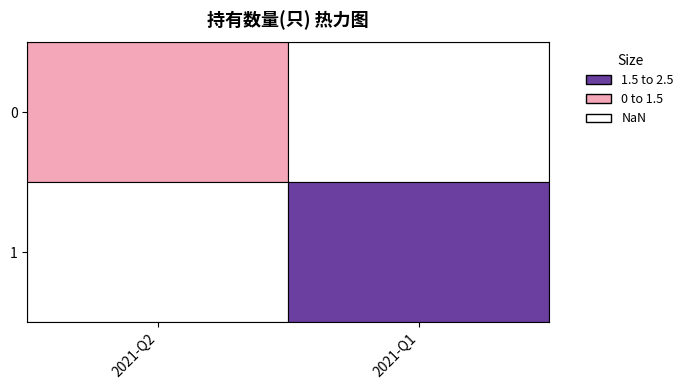

How many values in the 0 series are below 2?

1